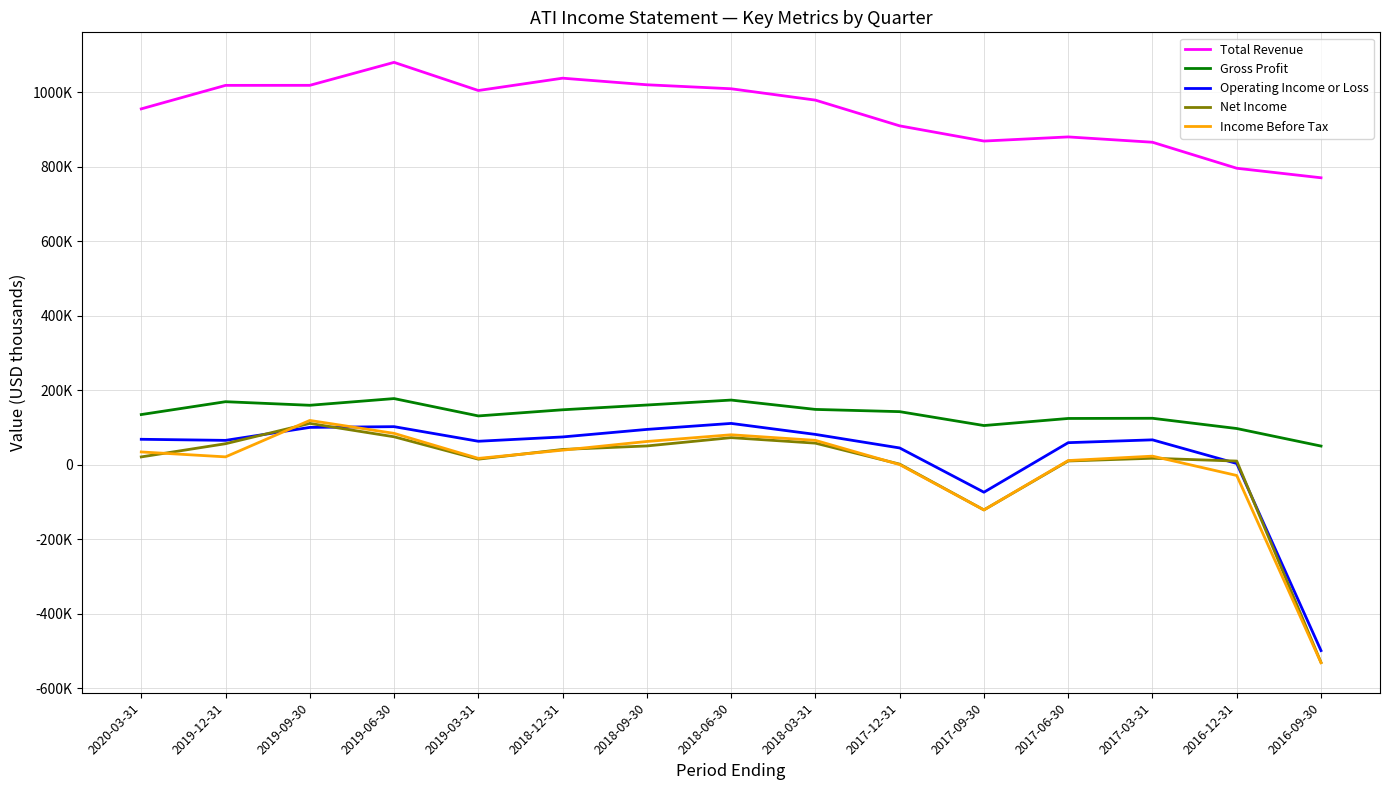

Reading left to right, what are all the values shown in this chart?

Total Revenue: 955500	1018600	1018700	1080400	1004800	1037900	1020200	1009500	979000	909900	869100	880200	865900	796100	770500
Gross Profit: 134800	169300	159700	177700	131100	147600	160400	173700	148600	142600	105300	124300	124800	97300	50200
Operating Income or Loss: 68400	65500	100300	102300	63100	74700	94900	111000	81500	45100	-73700	59300	66900	3400	-498900
Net Income: 21100	56500	111000	75100	15000	41100	50500	72800	58000	1700	-121200	10100	17500	9900	-530800
Income Before Tax: 34400	21200	119000	84300	17100	39200	62500	80500	65500	400	-121300	11300	23100	-28800	-531500